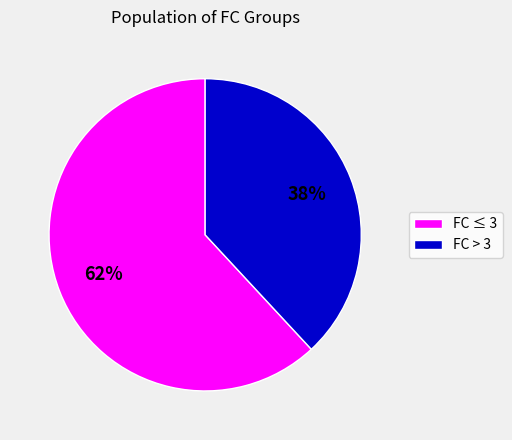

True or false: FC > 3 accounts for 38% of the total.

True